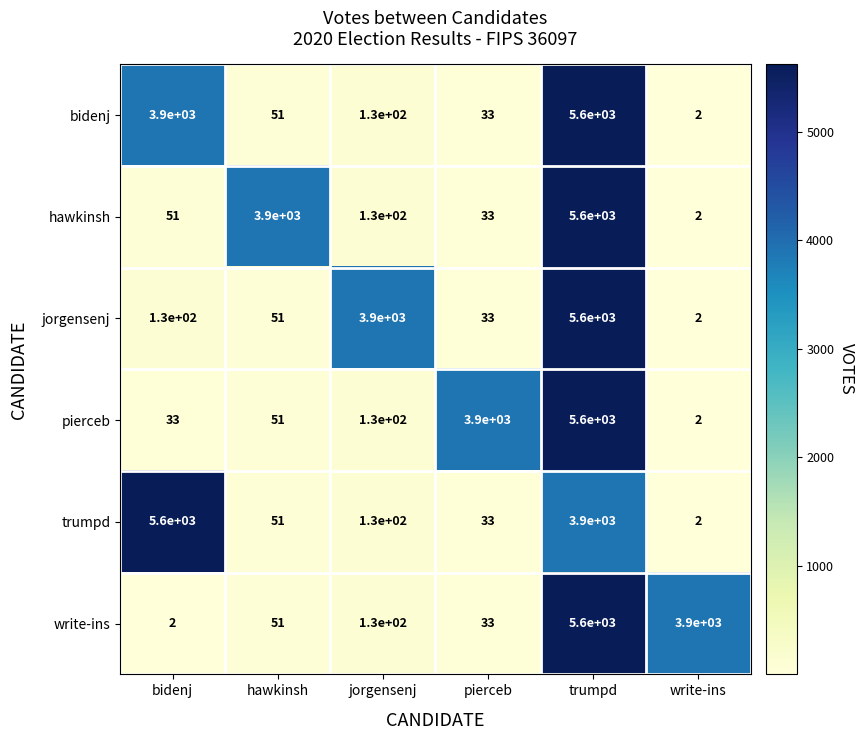

Between jorgensenj and write-ins, which series saw the biggest shift?

jorgensenj